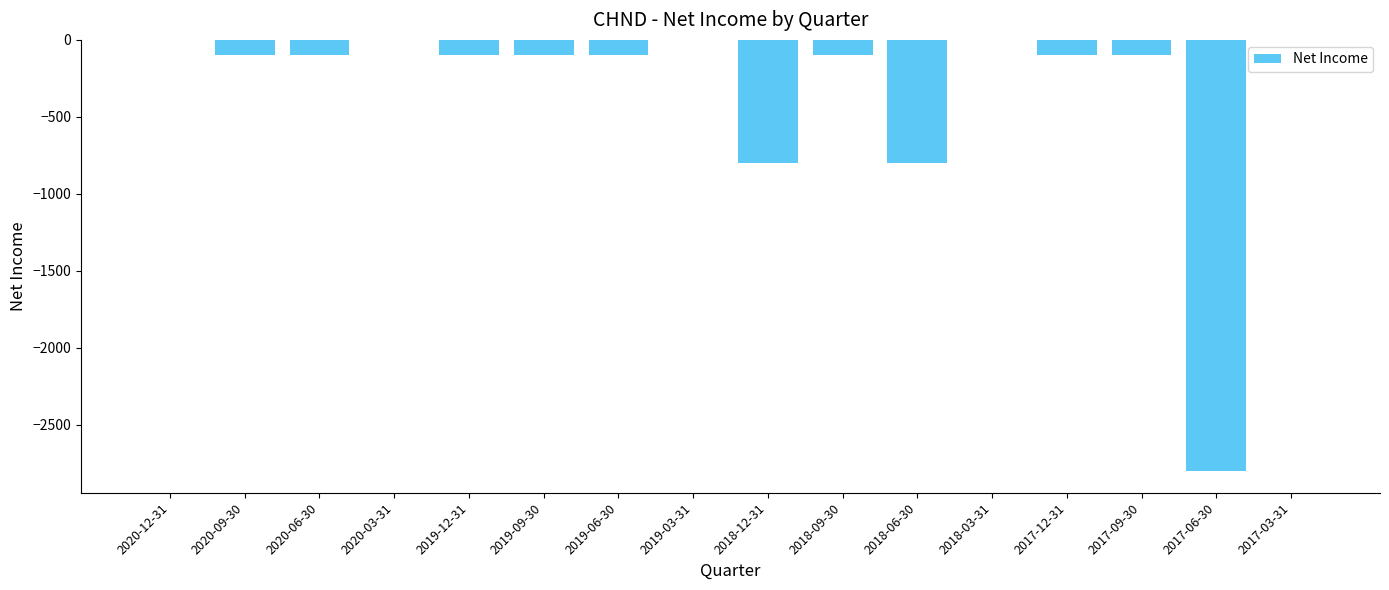

What is the change in value from 2019-06-30 to 2017-03-31?

+100